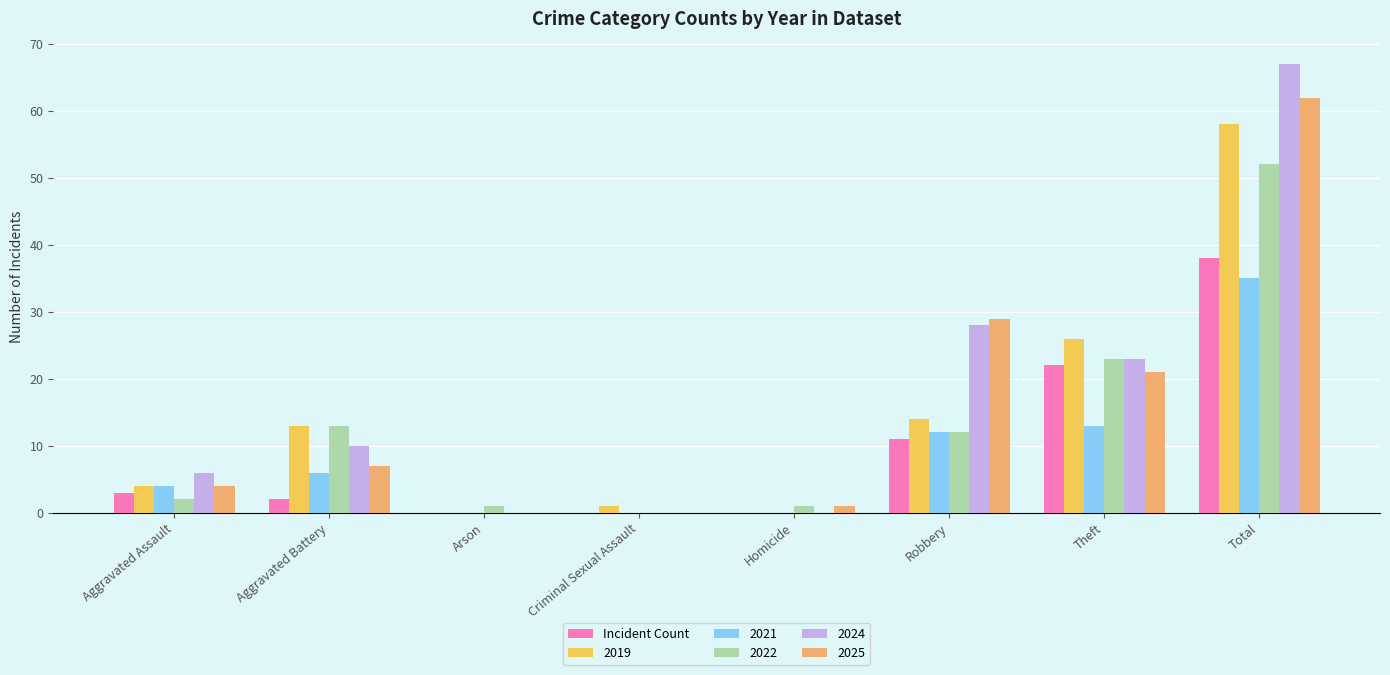

Is the value of 2022 at Total greater than the value of 2019 at Total?

No